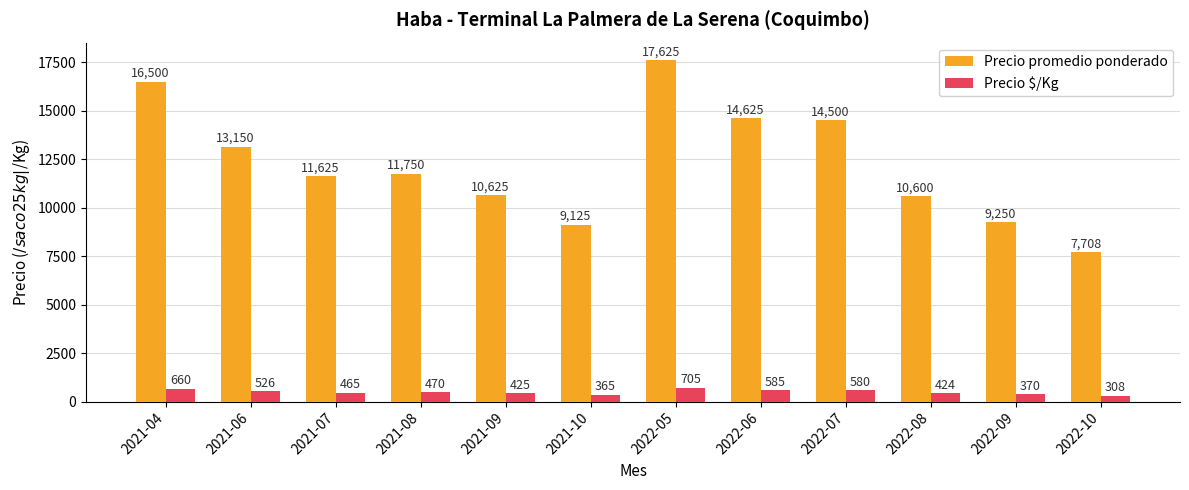

Rank the series by their maximum value, from highest to lowest.

Precio promedio ponderado, Precio $/Kg